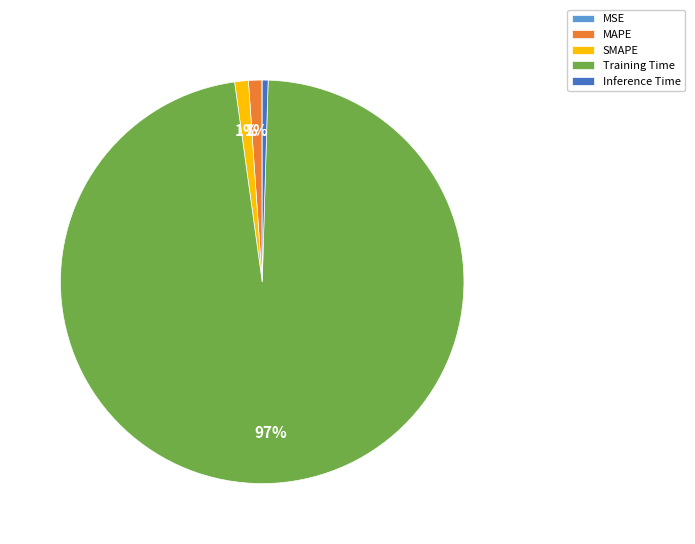

Which category has the biggest portion of the pie?

Training Time